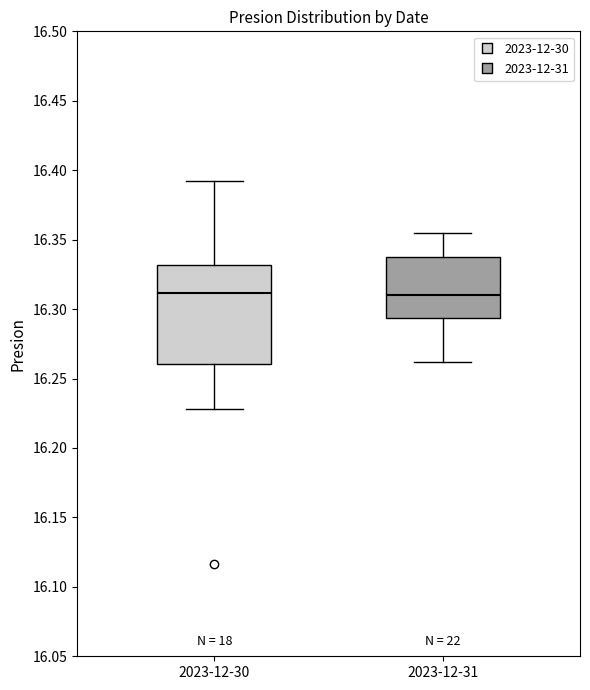

Which box is the tallest, from its lower edge to its upper edge?

2023-12-30